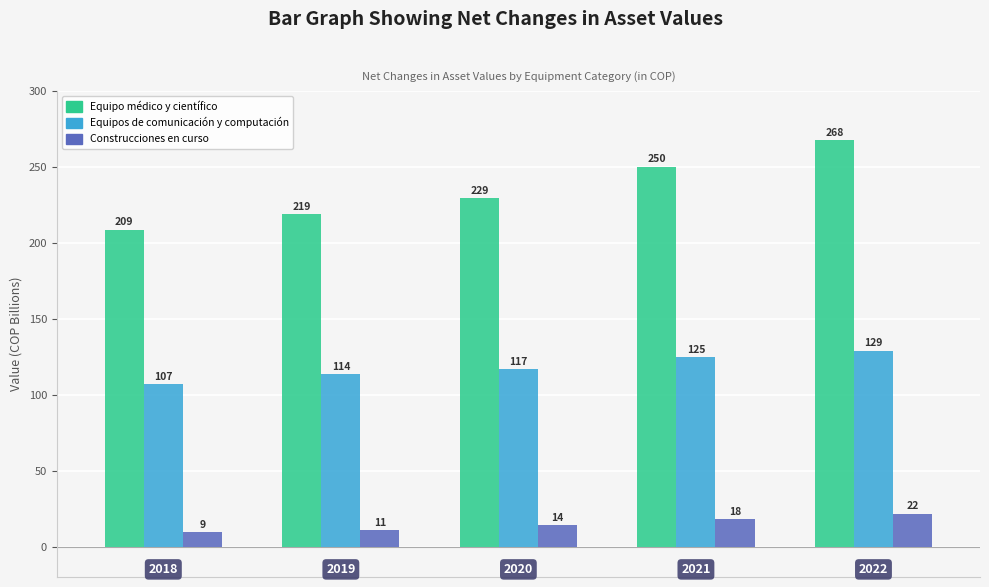

Count the number of data series in this chart.

3